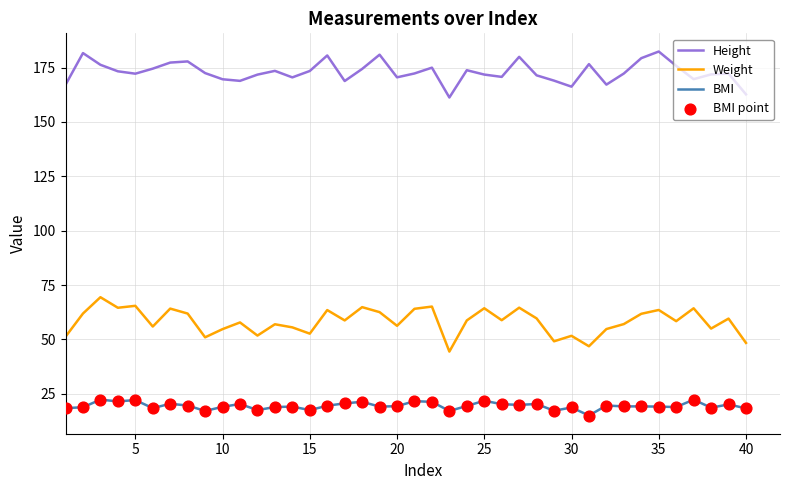

Rank the series by their average value, from lowest to highest.

BMI, Weight, Height